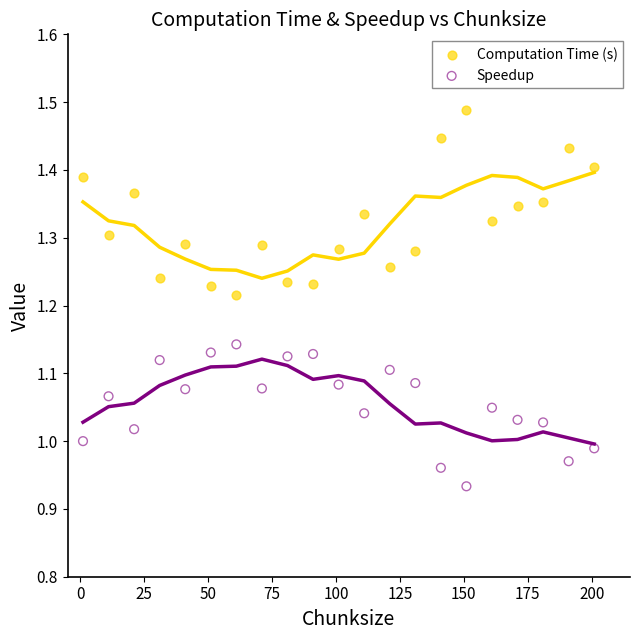

Which series has the largest Y range (max minus min)?

Computation Time (s)